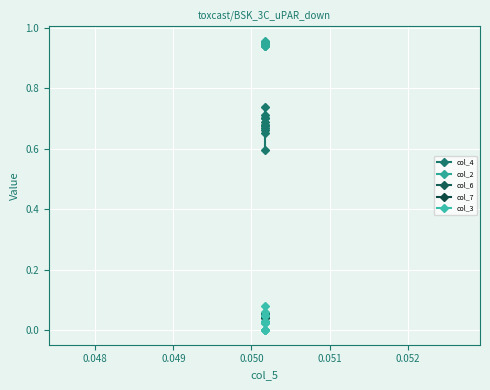

How many col_3 values are between 0 and 1?

12